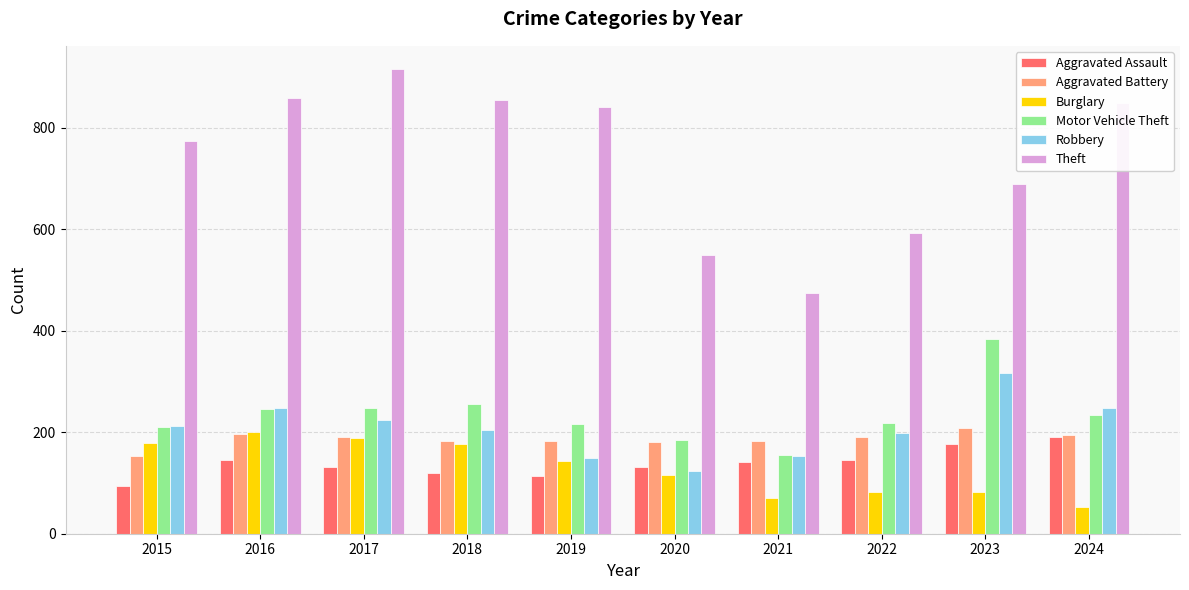

At how many categories does at least one series exceed 713?

6